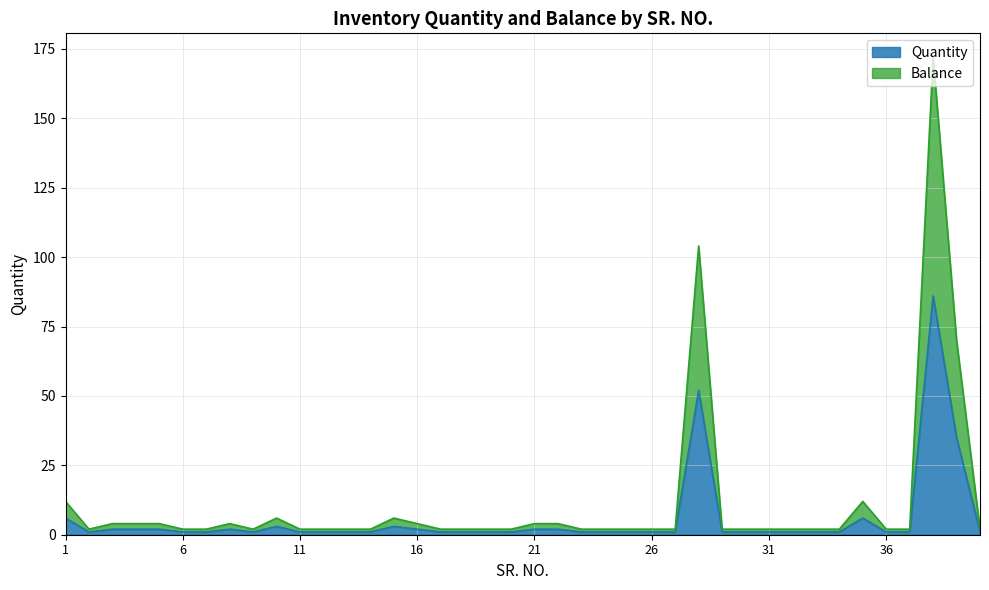

Is the value of Balance at 18 greater than the value of Quantity at 35?

No